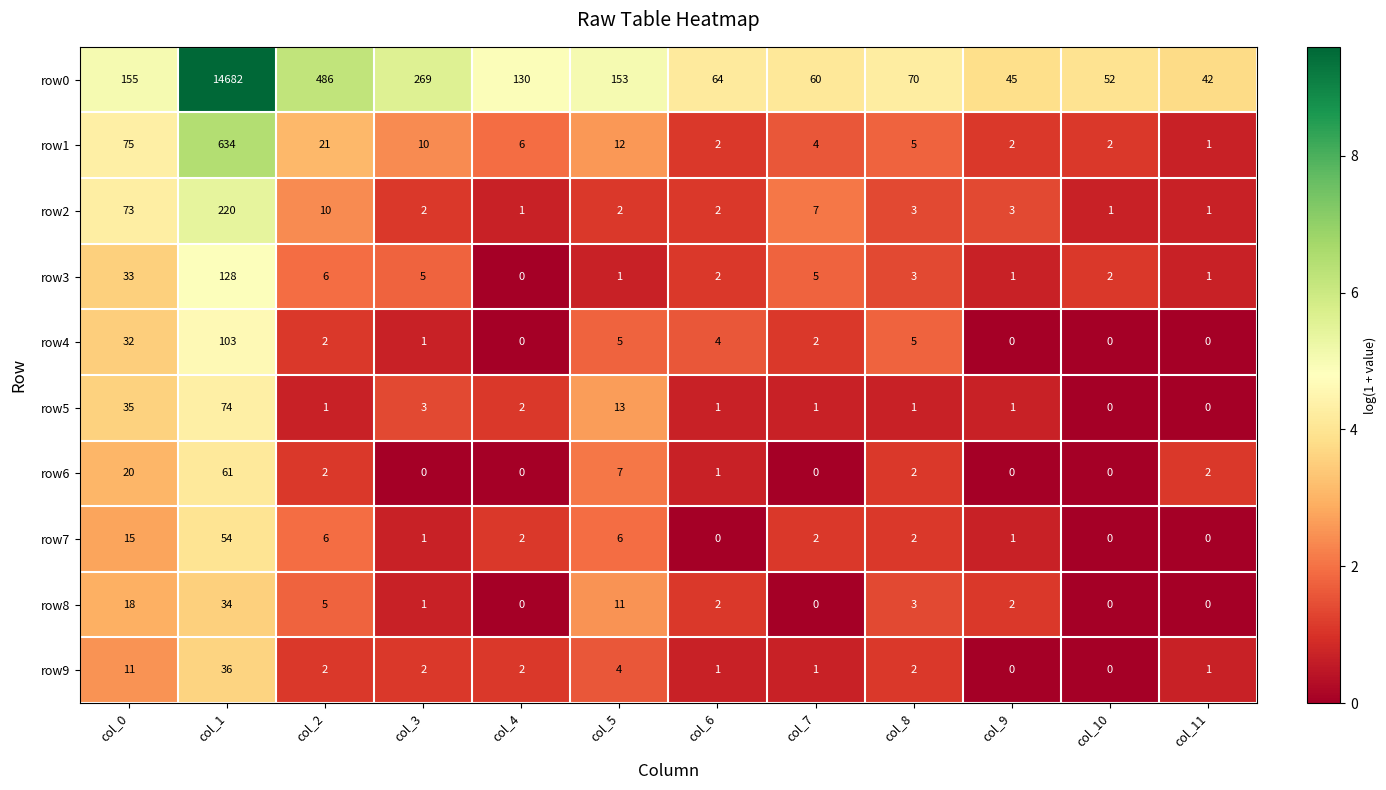

What is the total value across all series at col_11?

48